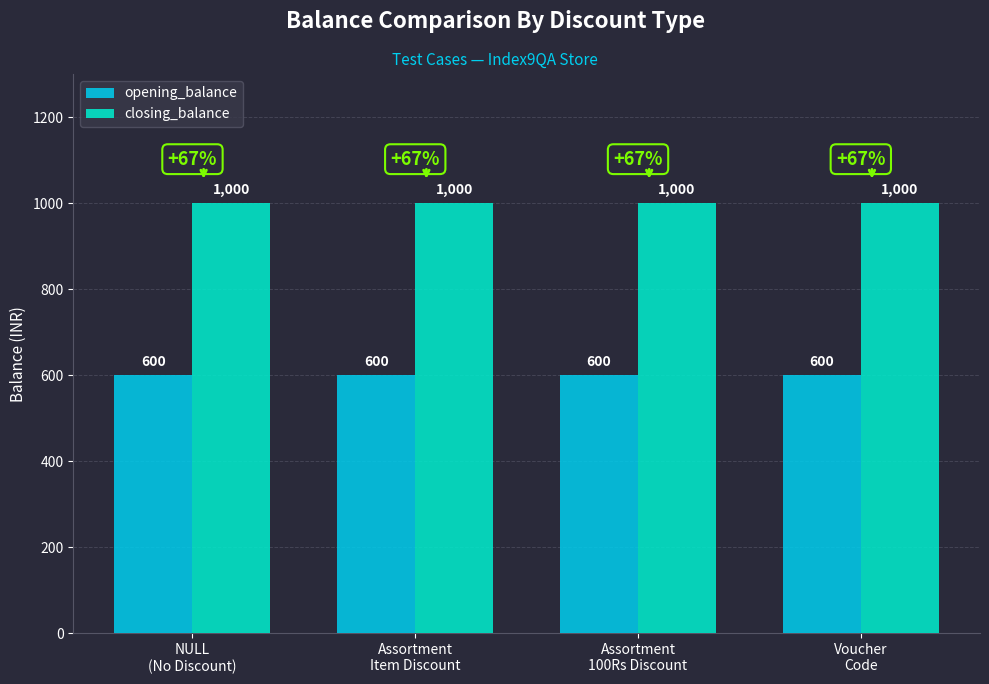

What is the spread (max minus min) of values at Assortment
Item Discount?

400